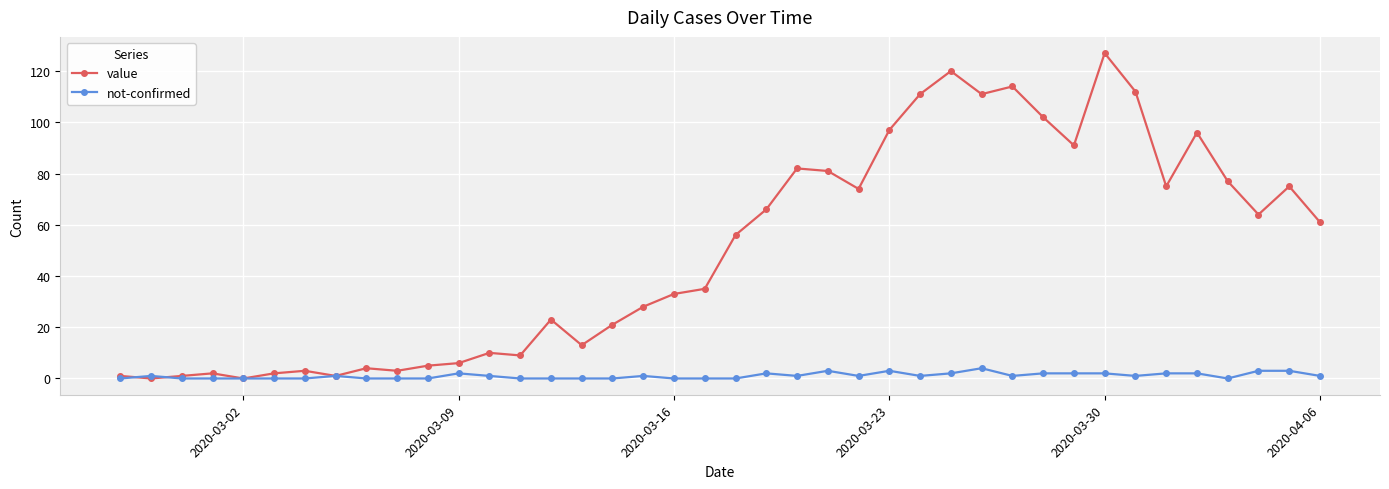

What are all the series names shown in the legend?

value, not-confirmed